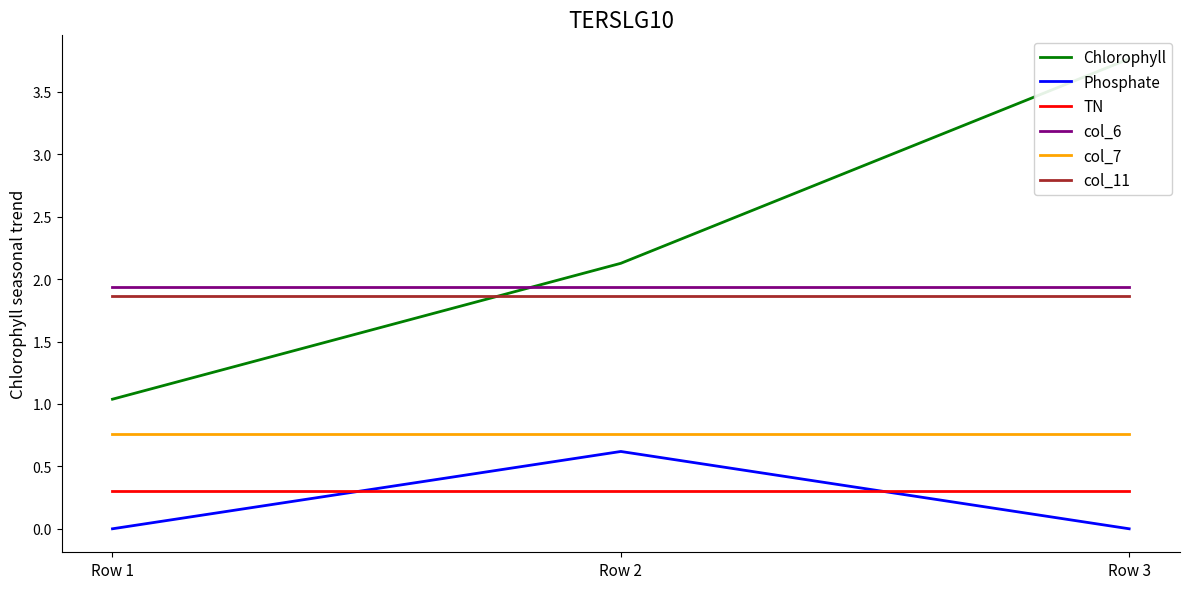

Which has a higher value, Row 1 or Row 2?

Row 2